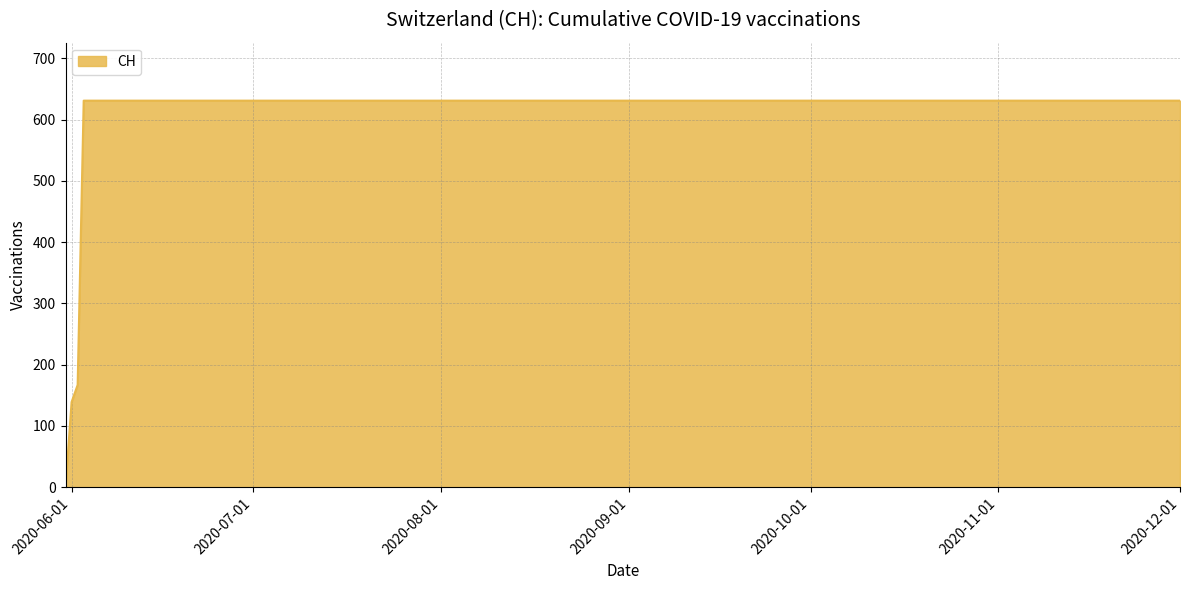

What is the difference between the maximum and minimum values?

631